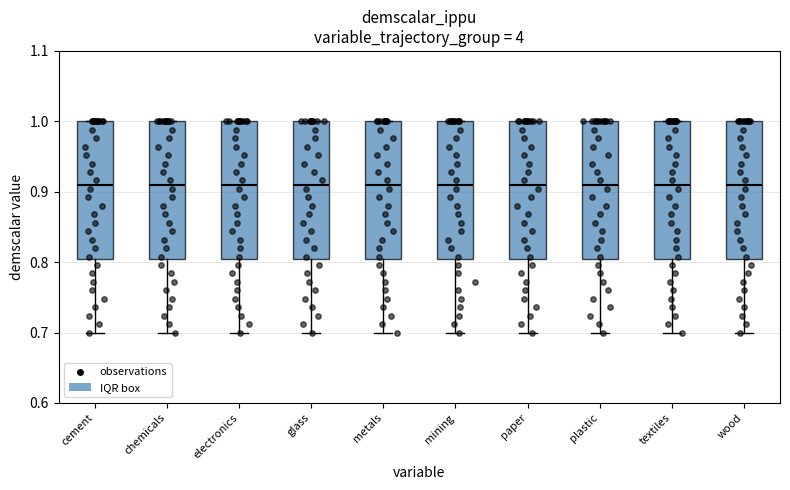

Reading left to right, read every box against the y-axis: the position of its median line, the range the box covers, and the ends of its whiskers. The values are not printed on the chart, so give them approximately, as read against the axis.

cement: median 0.91, box 0.81 to 1.00, whiskers 0.70 to 1.00
chemicals: median 0.91, box 0.81 to 1.00, whiskers 0.70 to 1.00
electronics: median 0.91, box 0.81 to 1.00, whiskers 0.70 to 1.00
glass: median 0.91, box 0.81 to 1.00, whiskers 0.70 to 1.00
metals: median 0.91, box 0.81 to 1.00, whiskers 0.70 to 1.00
mining: median 0.91, box 0.81 to 1.00, whiskers 0.70 to 1.00
paper: median 0.91, box 0.81 to 1.00, whiskers 0.70 to 1.00
plastic: median 0.91, box 0.81 to 1.00, whiskers 0.70 to 1.00
textiles: median 0.91, box 0.81 to 1.00, whiskers 0.70 to 1.00
wood: median 0.91, box 0.81 to 1.00, whiskers 0.70 to 1.00